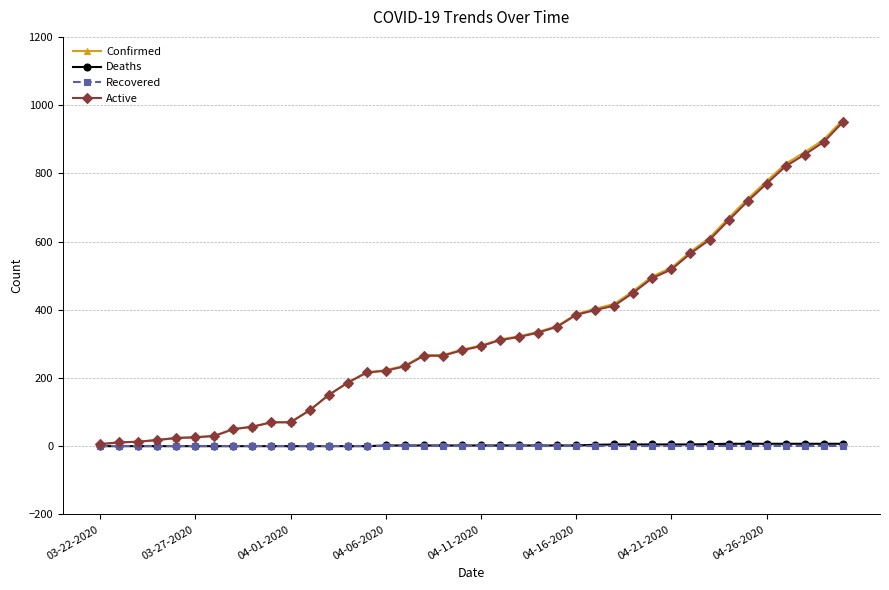

At how many categories does at least one series exceed 802?

4